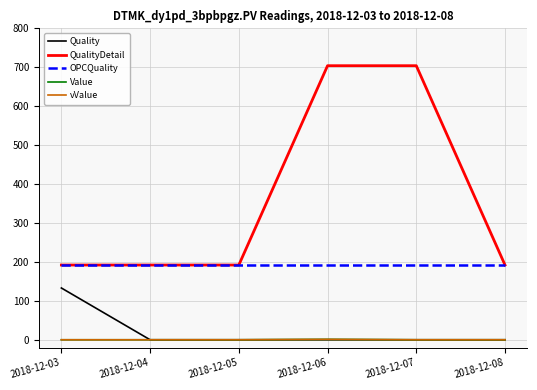

Which series has the largest range (max minus min)?

QualityDetail